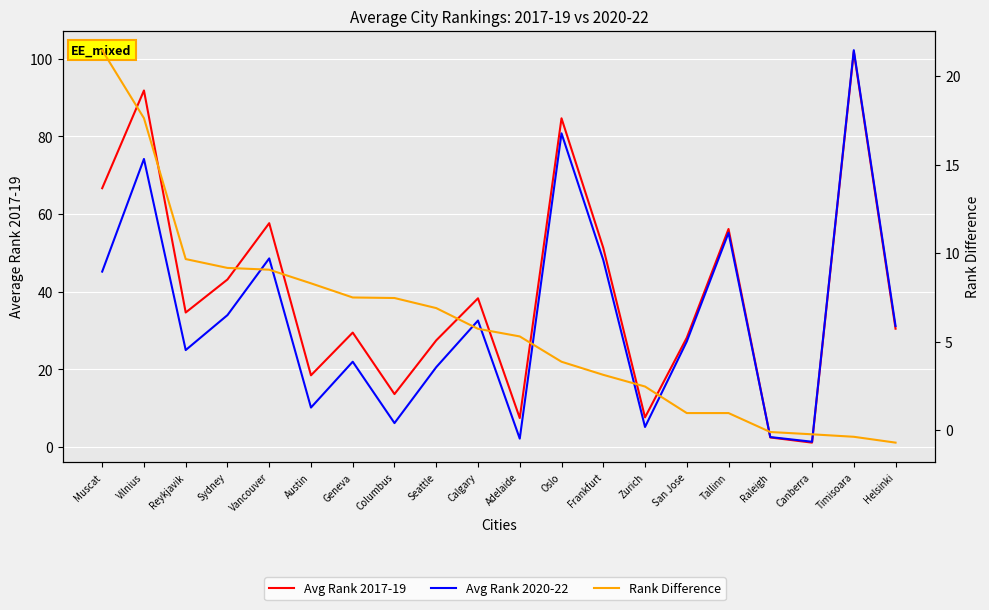

What is the label of the 17th point from the right?

Sydney